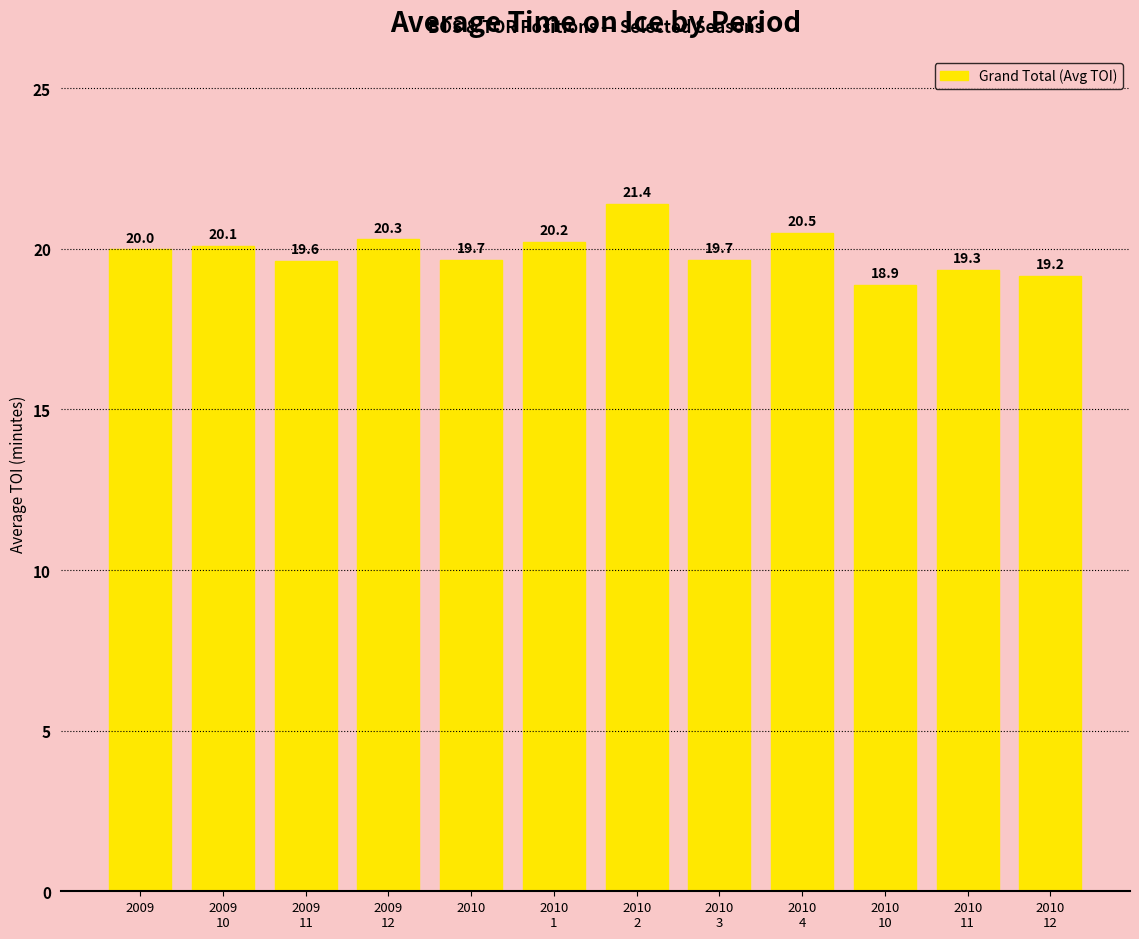

What is the ratio of the value at 2010
11 to the value at 2010
3?

1.0